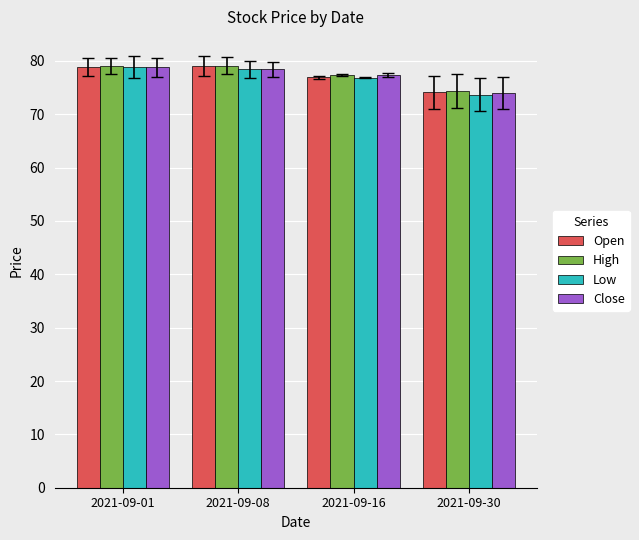

What is the total value across all series at 2021-09-30?

296.1